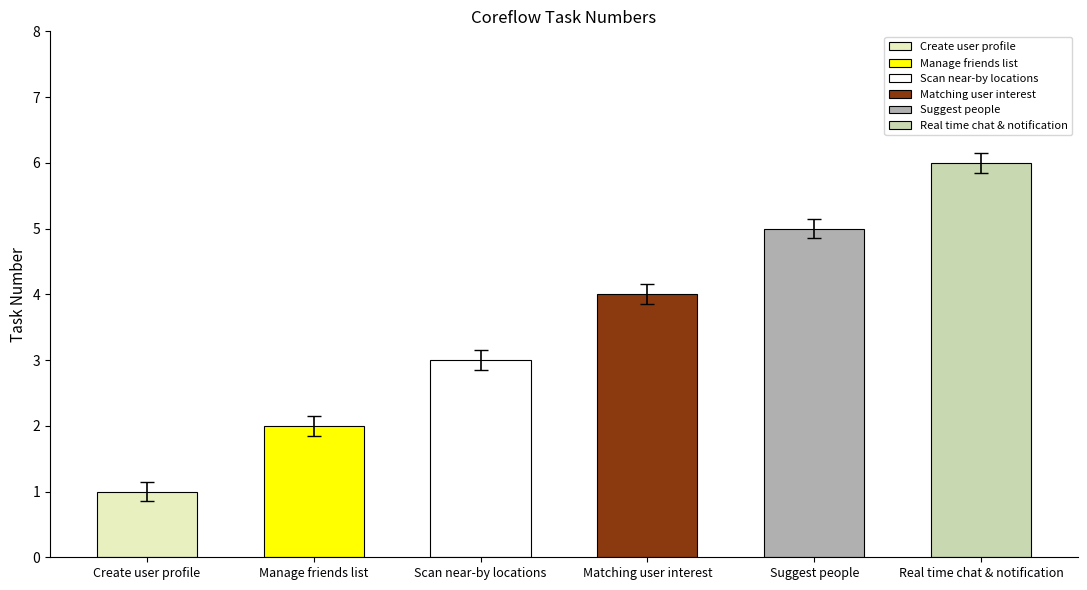

Between Suggest people and Manage friends list, which is larger?

Suggest people